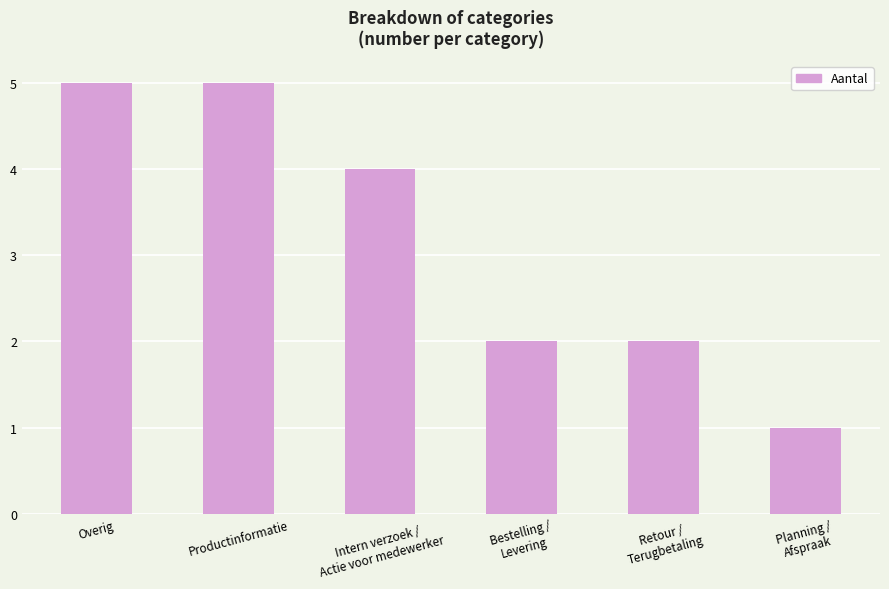

What is the ratio of the value at Overig to the value at Planning /
Afspraak?

5.0